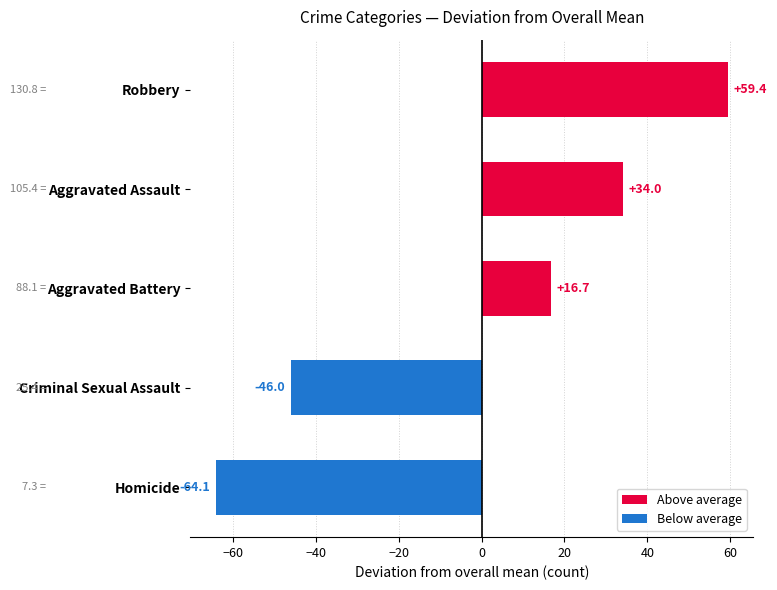

How many bars are there in total?

5